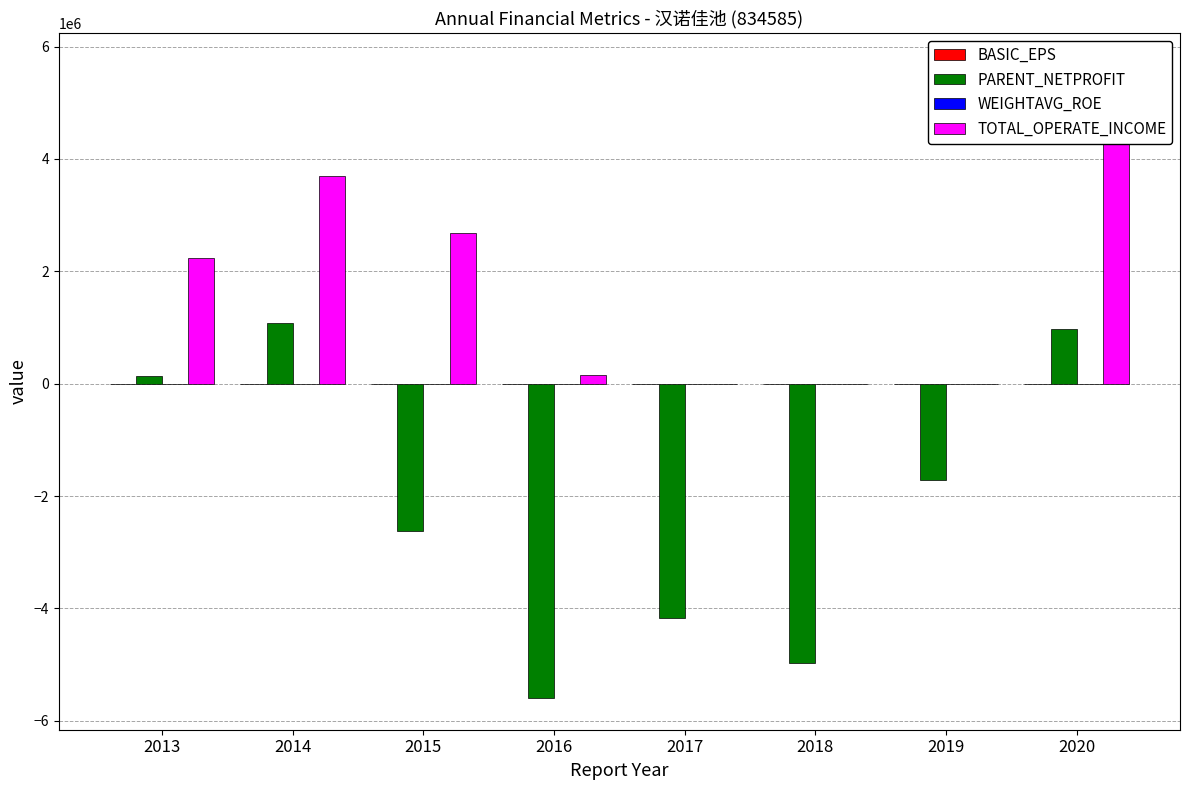

What is the value of the TOTAL_OPERATE_INCOME bar at the 2nd from the left?

3690568.4